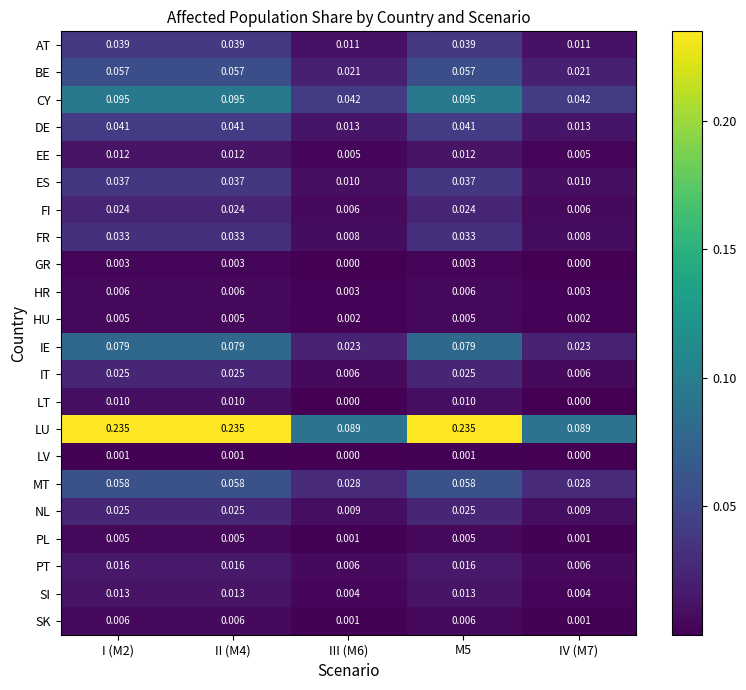

Which series has the largest total across all categories?

LU